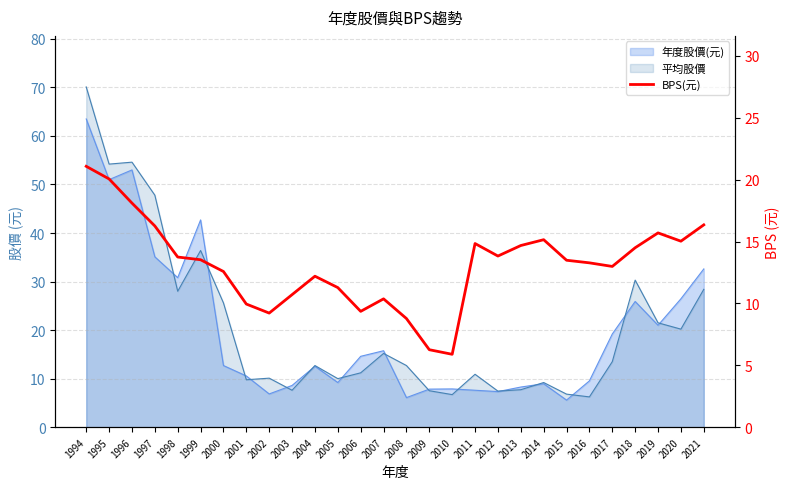

How many values exceed 13?

16